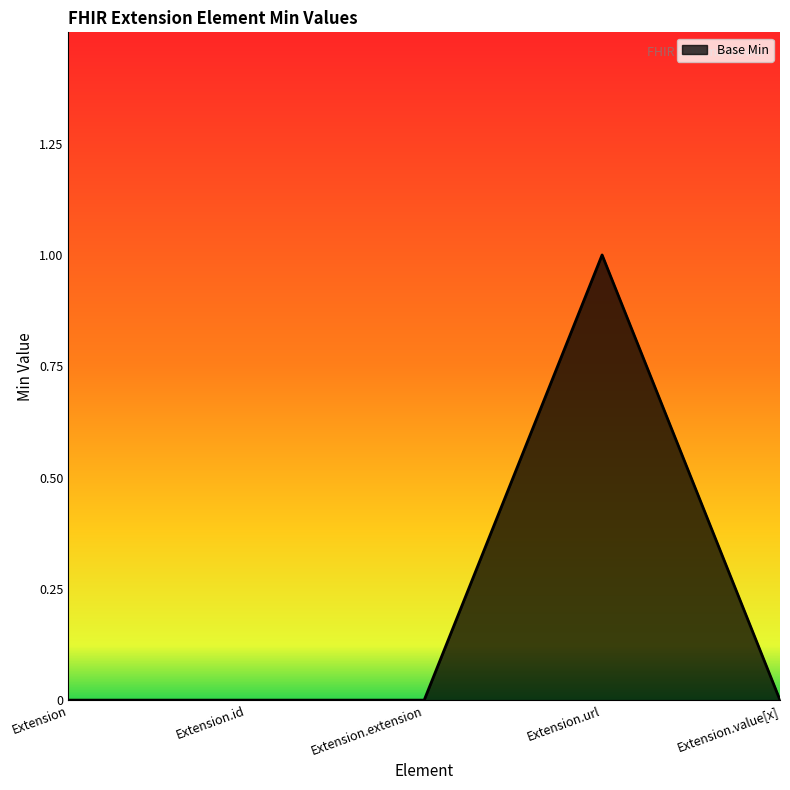

The value at Extension.url is 0. True or false?

False